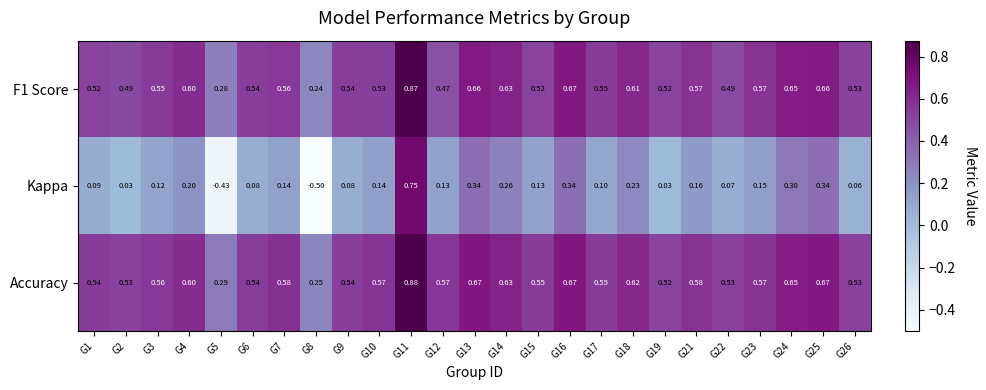

Which series has the largest total across all categories?

Accuracy